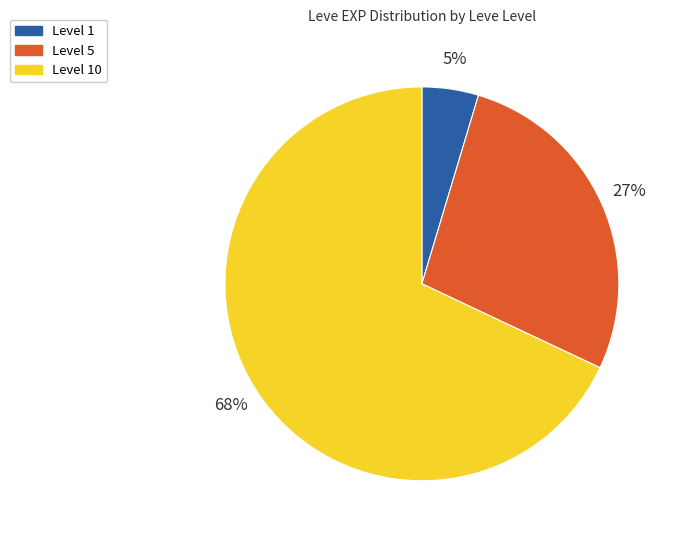

Do Level 1 and Level 10 together represent more than half of the pie?

Yes